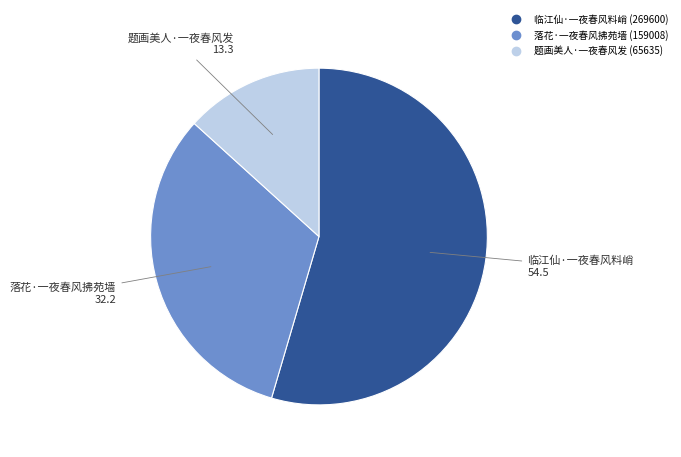

Does 落花·一夜春风拂苑墙 represent more than half of the total?

No